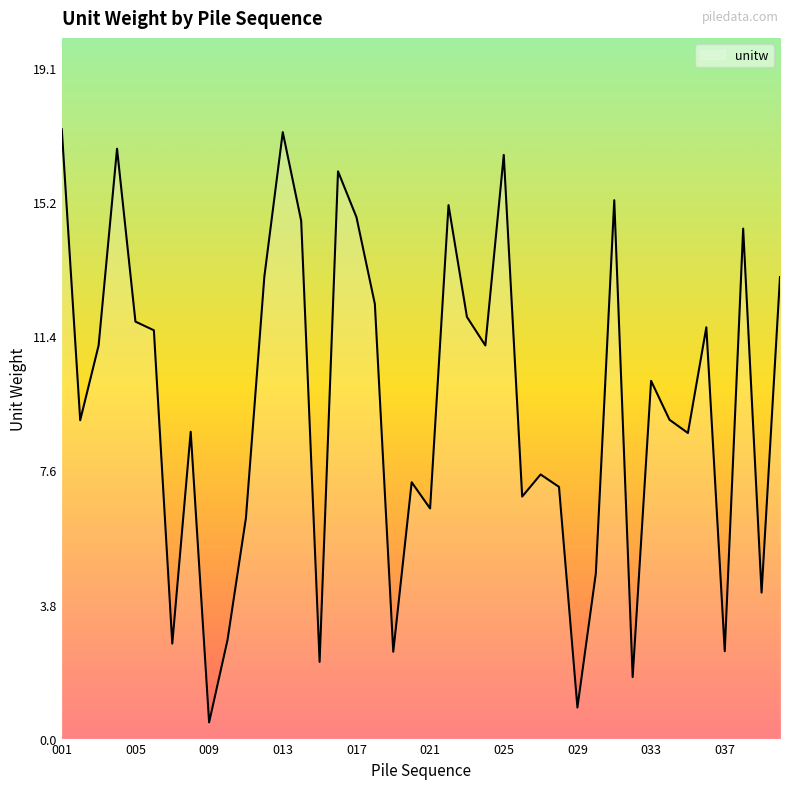

What is the difference between the maximum and minimum values?

16.9